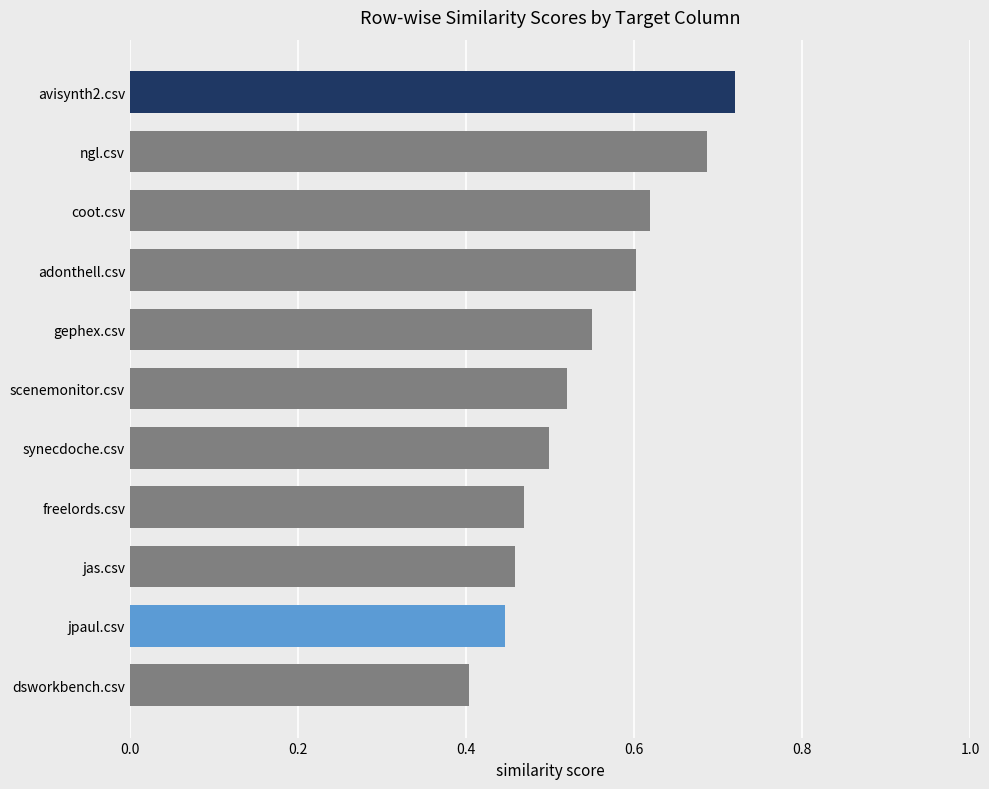

Rank the categories by value from highest to lowest.

avisynth2.csv, ngl.csv, coot.csv, adonthell.csv, gephex.csv, scenemonitor.csv, synecdoche.csv, freelords.csv, jas.csv, jpaul.csv, dsworkbench.csv